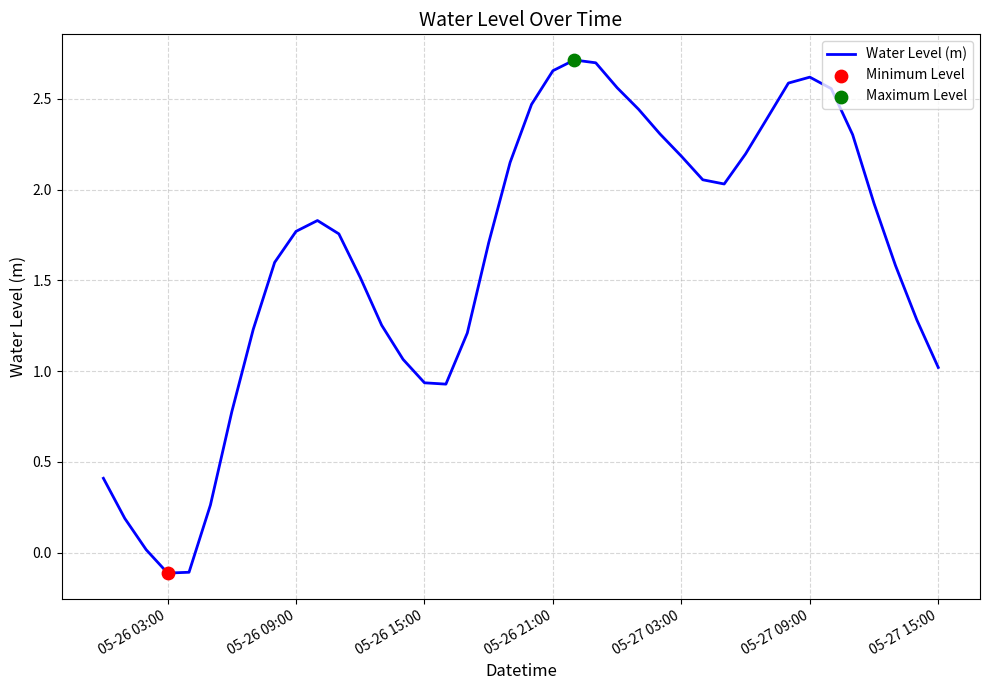

What is the difference between the maximum and minimum values?

2.8